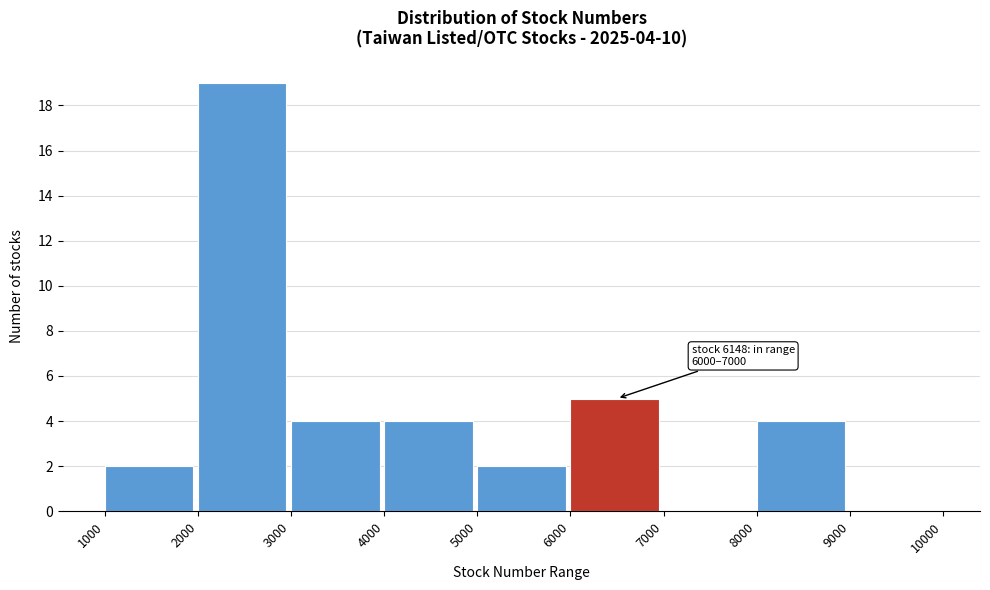

Which range on the x-axis has the tallest bar?

2000 to 3000